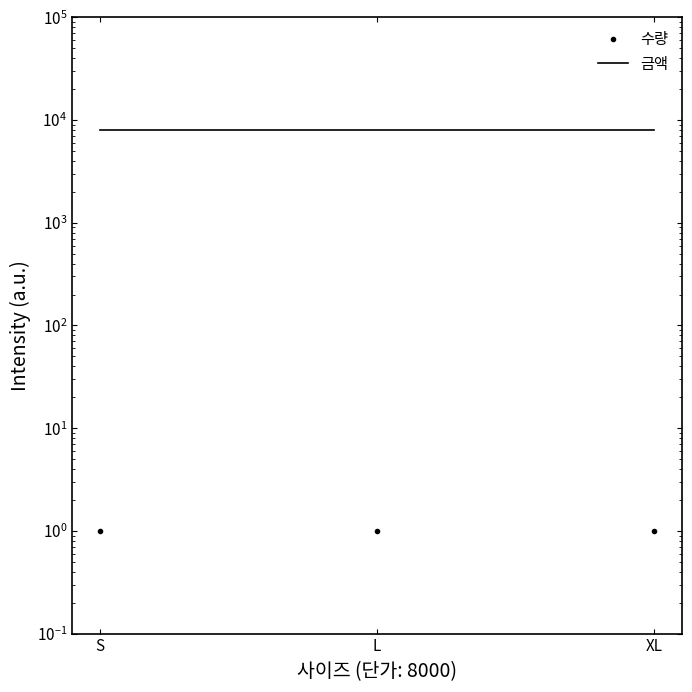

The 수량 series shows 1 at S. True or false?

True